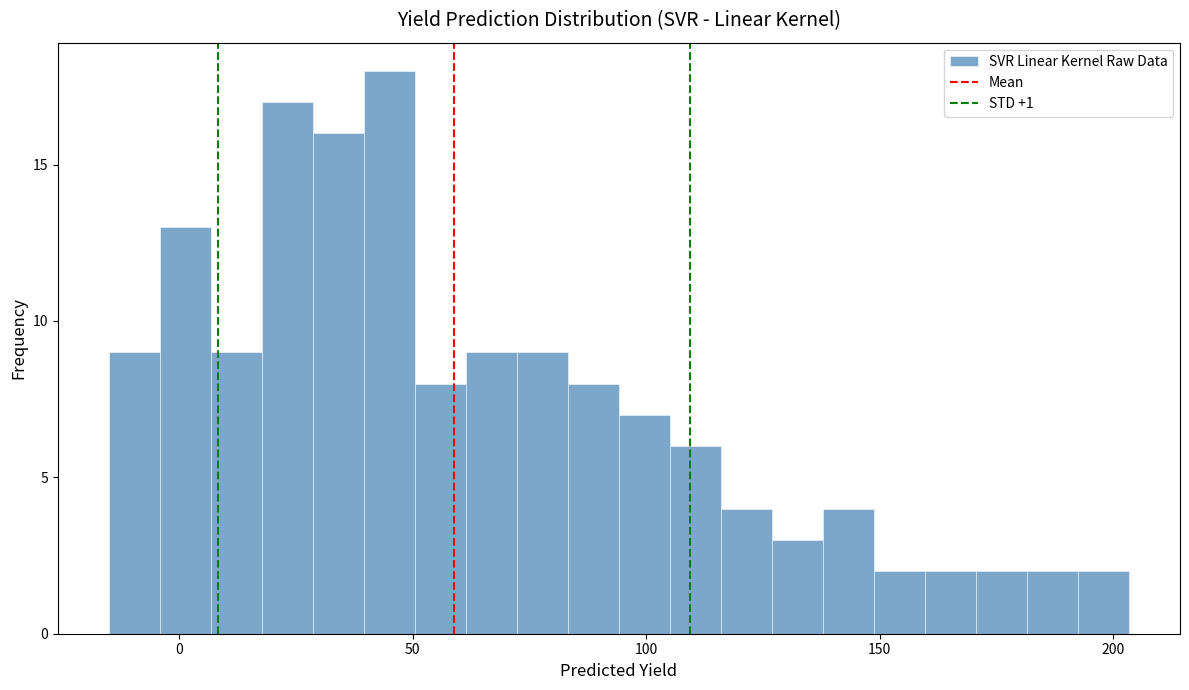

Read against the x-axis, roughly where is the centre of the tallest bar?

45